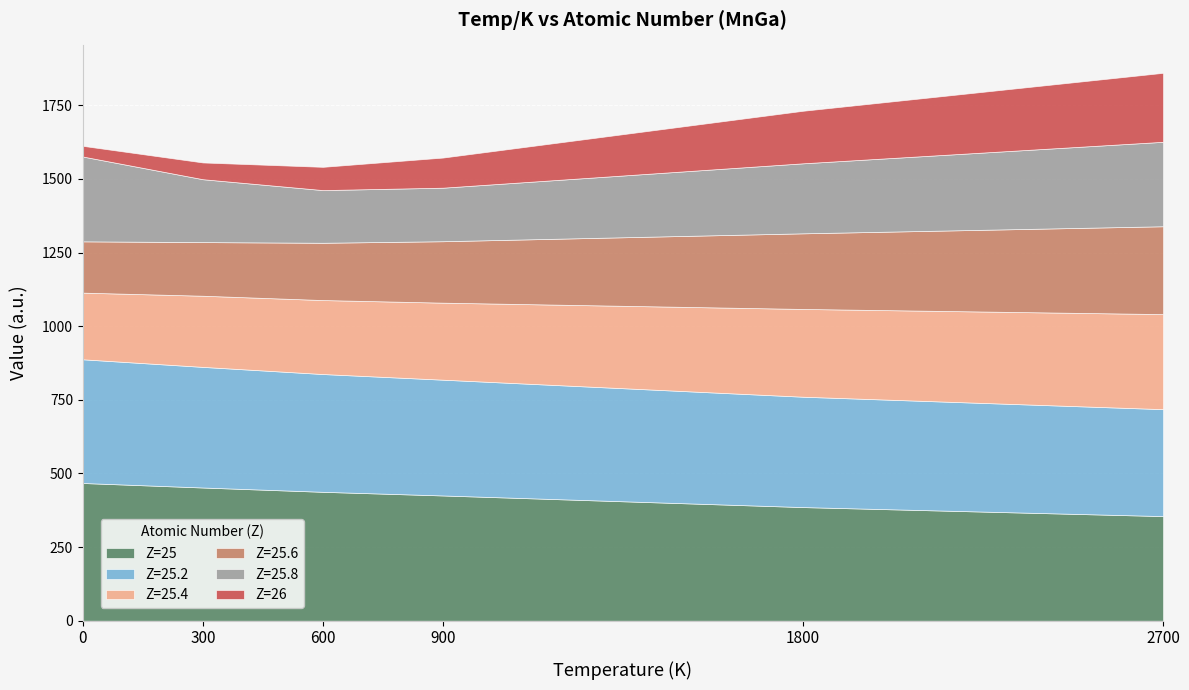

Reading left to right, what are all the values shown in this chart?

Z=25: 0=467.6	300=452.3	600=437.7	900=425.3	1800=385.8	2700=355.2
Z=25.2: 0=420.1	300=409.6	600=400.0	900=393.2	1800=374.8	2700=363.1
Z=25.4: 0=226.4	300=241.6	600=251.2	900=261.6	1800=298.1	2700=322.8
Z=25.6: 0=174.2	300=182.1	600=194.5	900=208.6	1800=256.8	2700=298.3
Z=25.8: 0=288.0	300=213.6	600=178.9	900=181.8	1800=237.8	2700=286.8
Z=26: 0=36.3	300=56.9	600=79.0	900=102.3	1800=178.4	2700=234.3